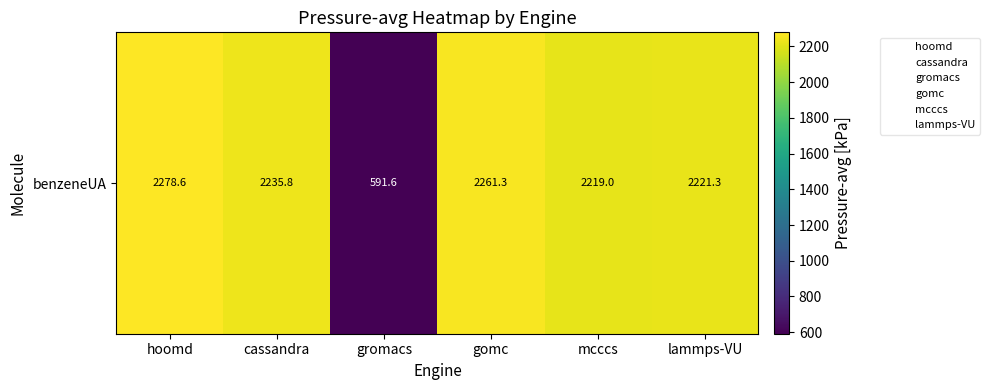

List the labels in order of value, largest first.

hoomd, gomc, cassandra, lammps-VU, mcccs, gromacs